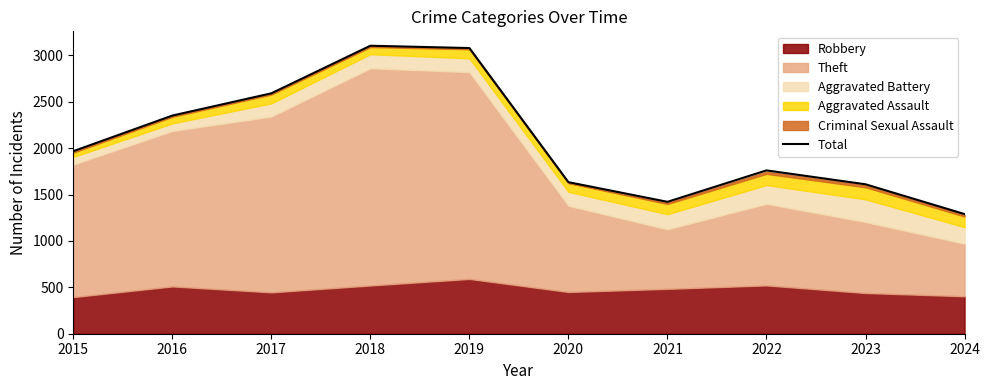

The value at 2016 is 2352. True or false?

True